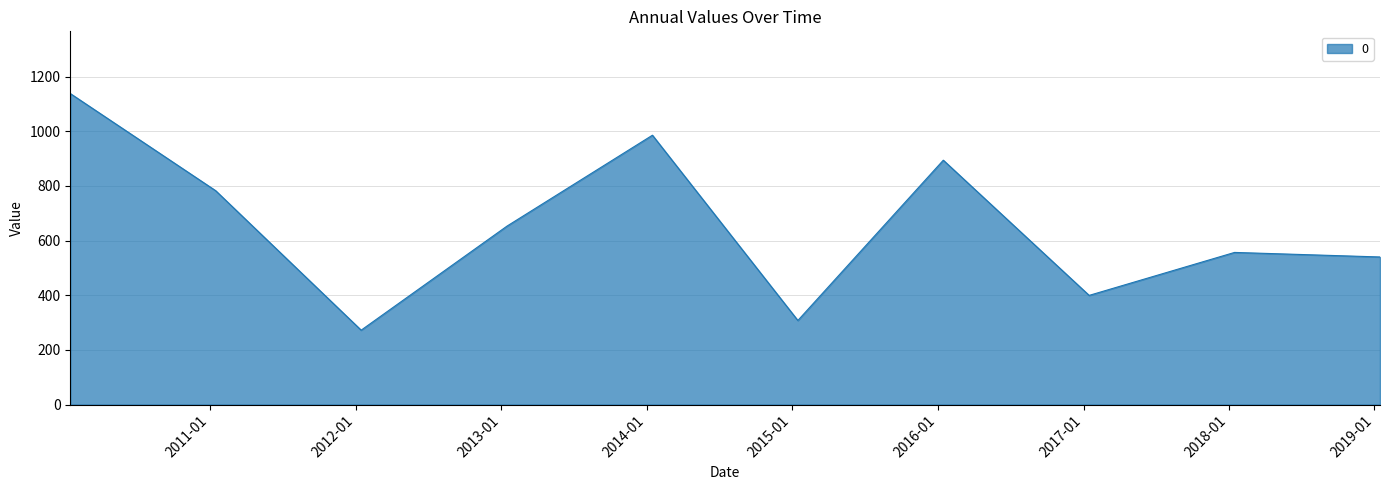

What is the minimum value shown in the chart?

272.2